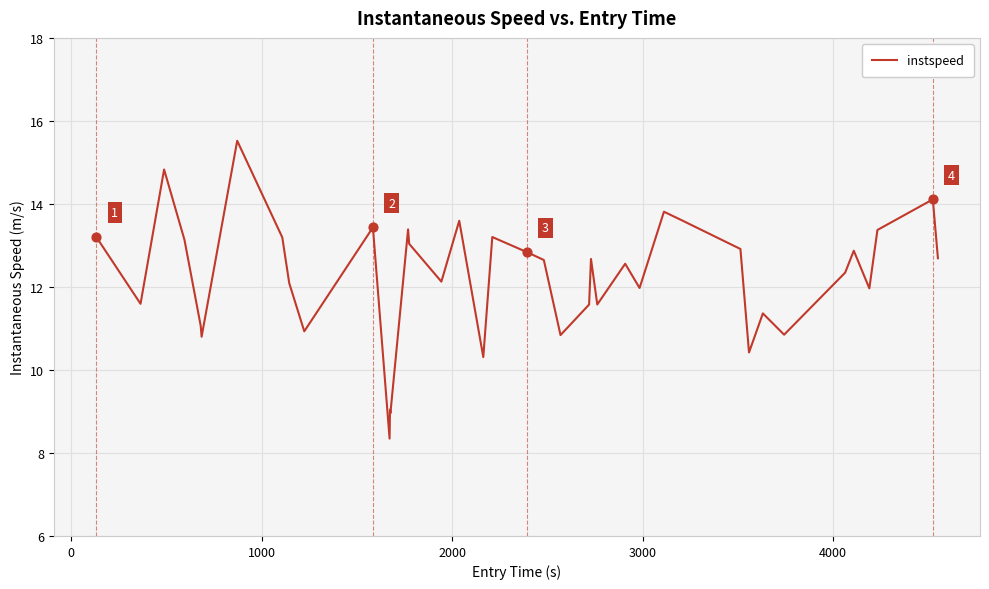

What is the difference between the maximum and minimum values?

7.2